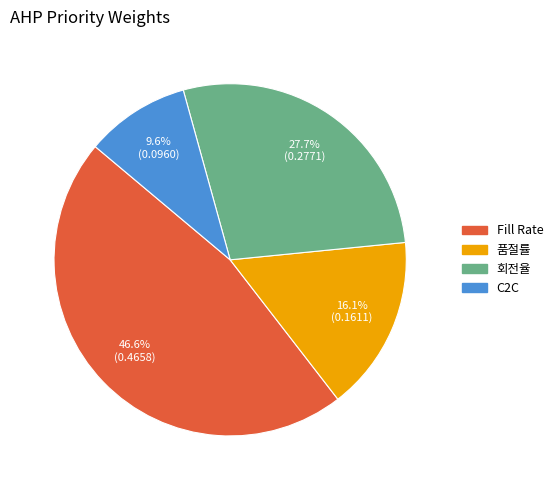

Is the sum of 품절률 and C2C greater than half?

No